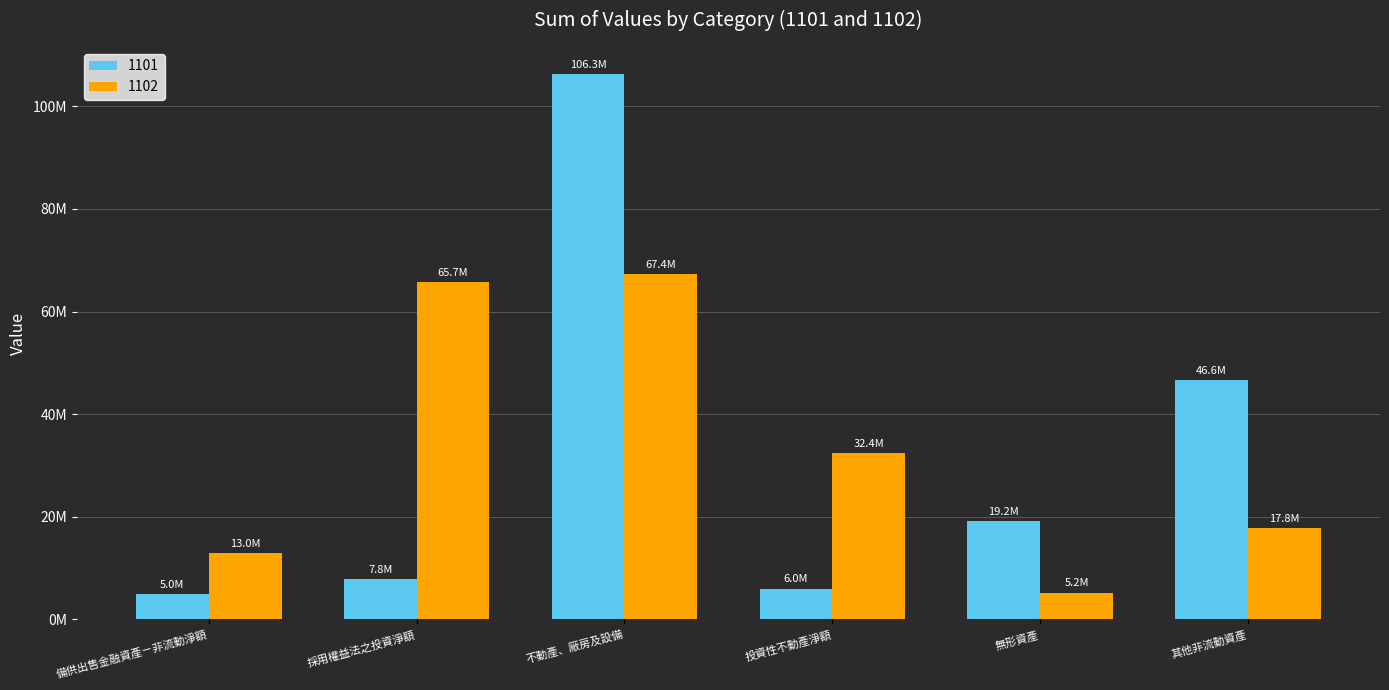

What is the sum of the 1102 values at 其他非流動資產 and 不動產、廠房及設備?

85130380